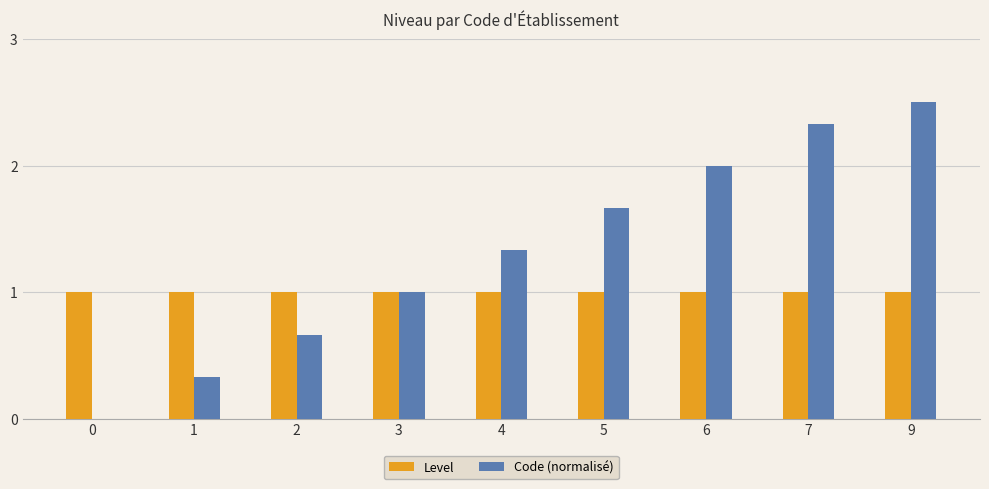

Which category has the highest value in the Code (normalisé) series?

9